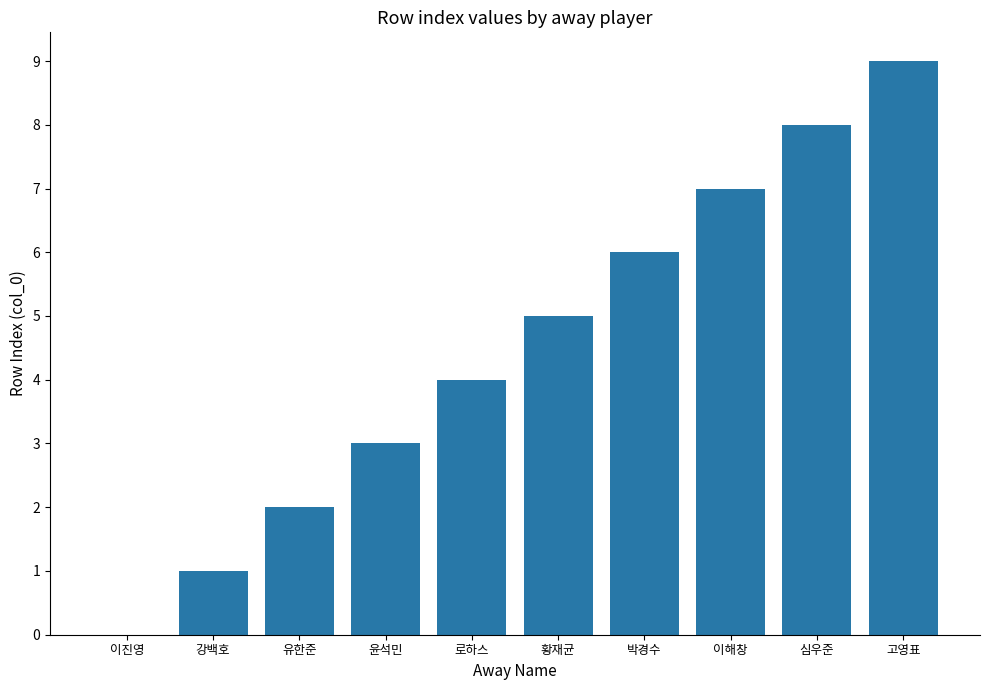

The value at 황재균 is 5. True or false?

True